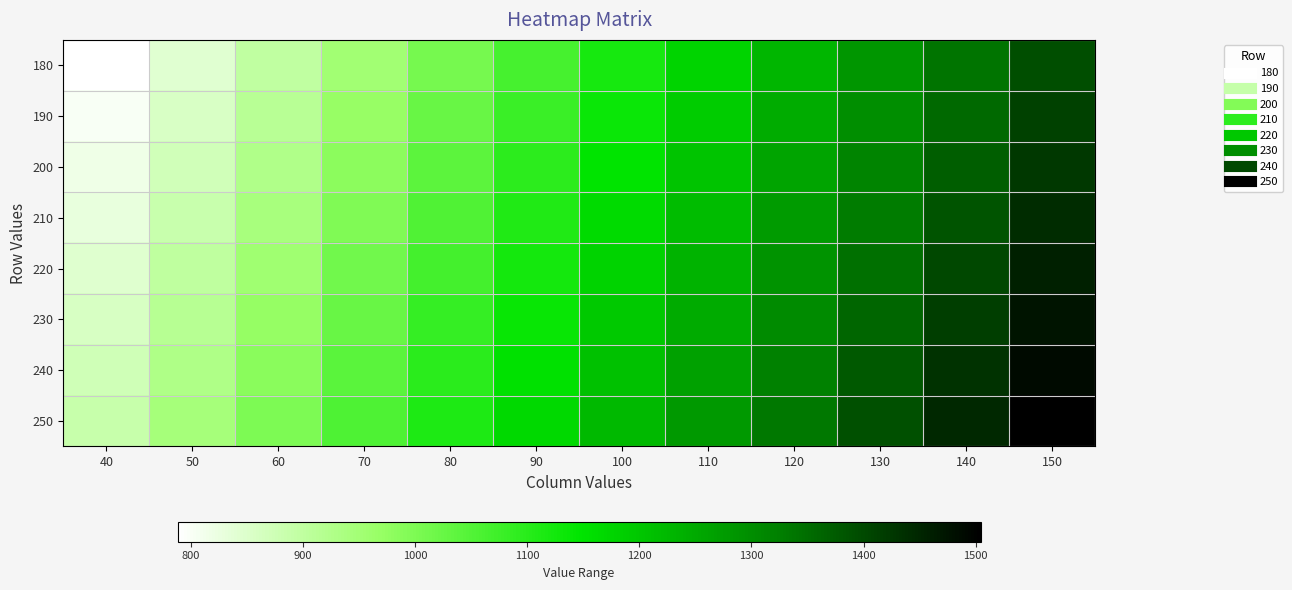

Which label corresponds to the largest value in the chart?

150